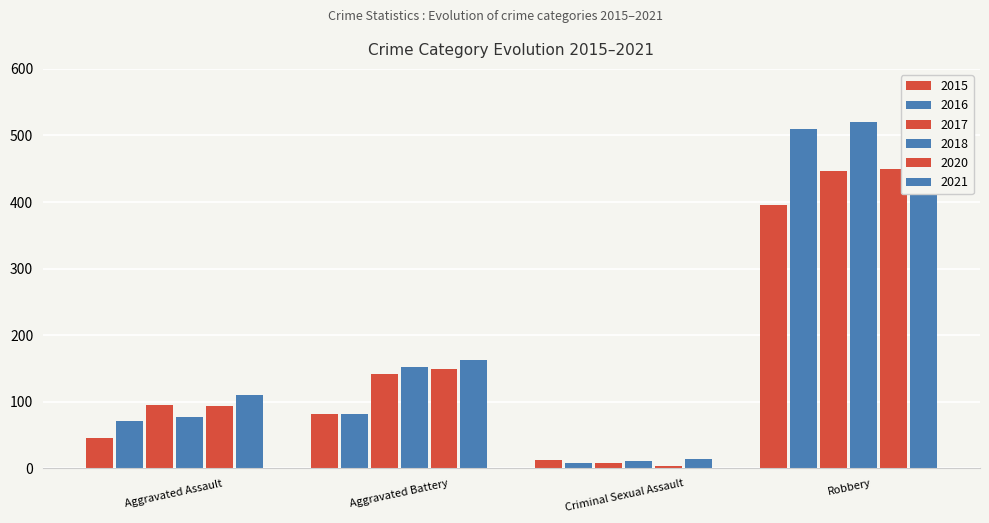

Between Criminal Sexual Assault and Robbery, which series saw the biggest shift?

2018